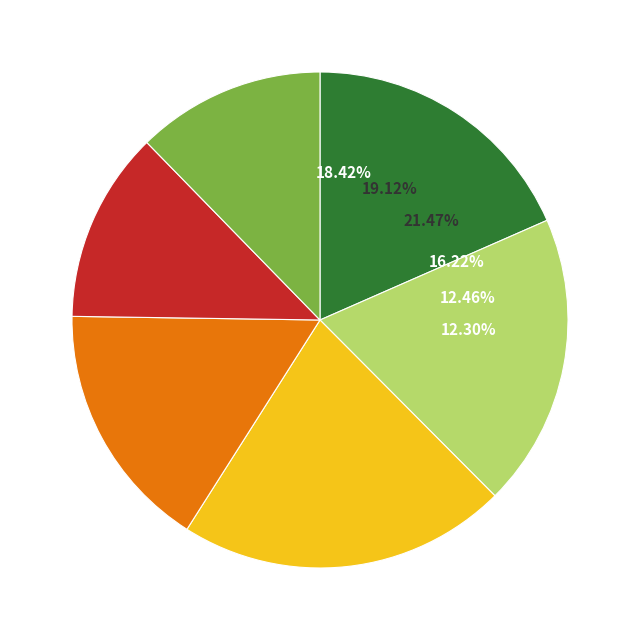

To the nearest percent, what portion does 2021 represent?

21%